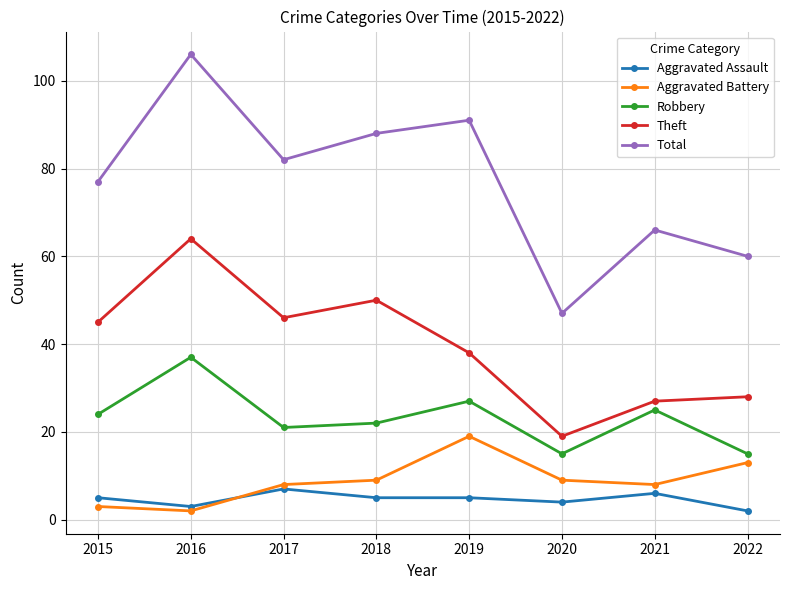

Is it true that Total equals 120 at 2019?

False